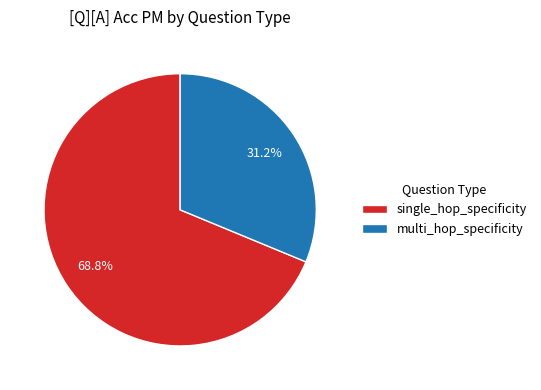

Rank the categories by value from lowest to highest.

multi_hop_specificity, single_hop_specificity